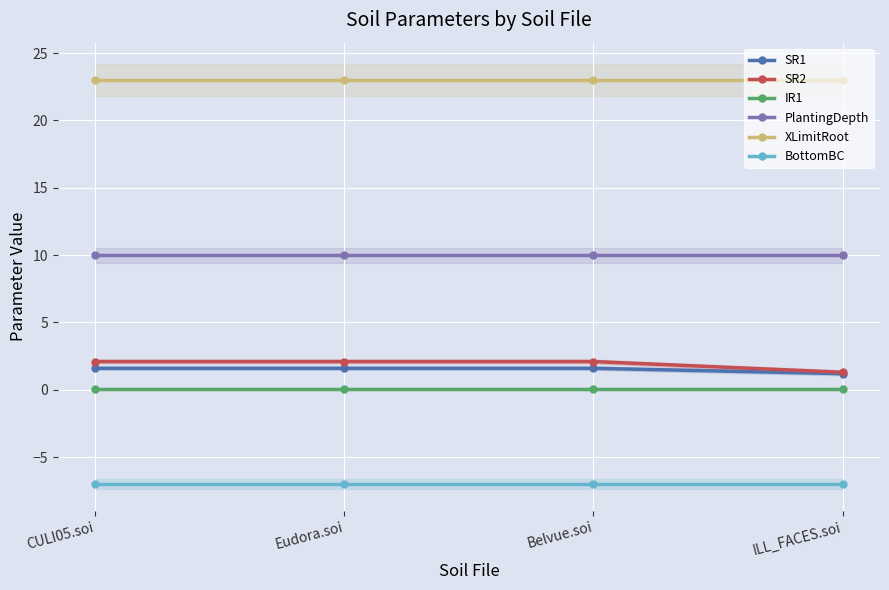

Which series has the largest range (max minus min)?

SR2